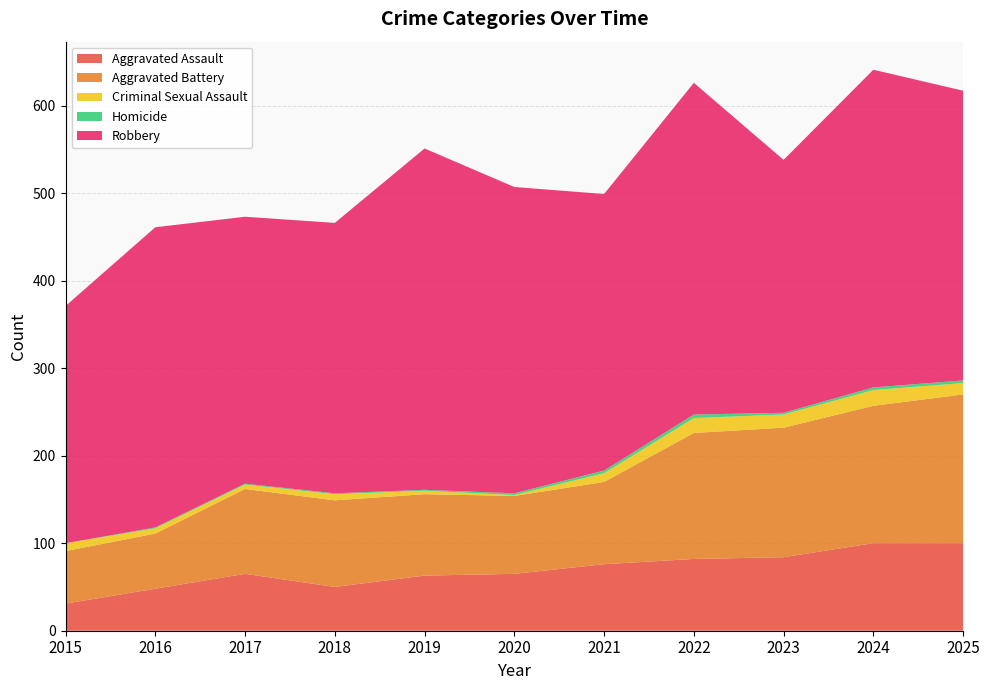

Reading right to left, list all the values displayed in this chart.

Aggravated Assault: 2025=100	2024=100	2023=84	2022=82	2021=76	2020=65	2019=63	2018=50	2017=65	2016=48	2015=31
Aggravated Battery: 2025=170	2024=157	2023=148	2022=144	2021=94	2020=89	2019=93	2018=99	2017=97	2016=63	2015=60
Criminal Sexual Assault: 2025=13	2024=18	2023=15	2022=17	2021=10	2020=1	2019=4	2018=7	2017=5	2016=6	2015=9
Homicide: 2025=3	2024=3	2023=2	2022=4	2021=3	2020=2	2019=1	2018=1	2017=1	2016=1	2015=0
Robbery: 2025=331	2024=363	2023=289	2022=379	2021=316	2020=350	2019=390	2018=309	2017=305	2016=343	2015=271